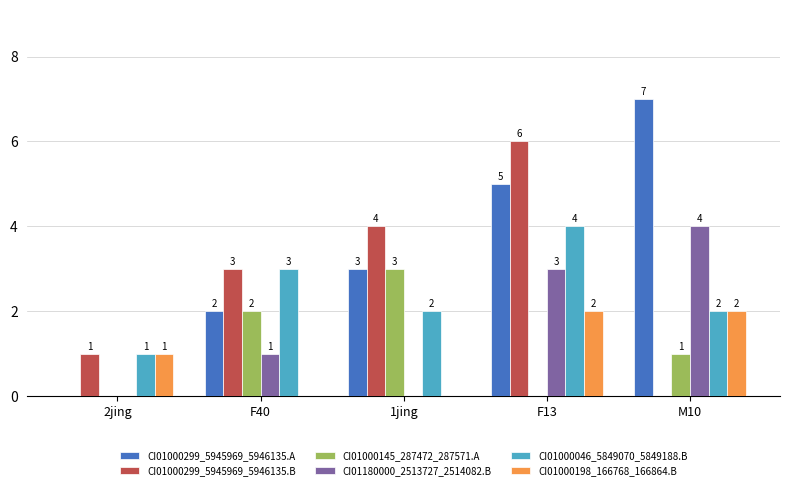

What is the greatest value displayed?

7